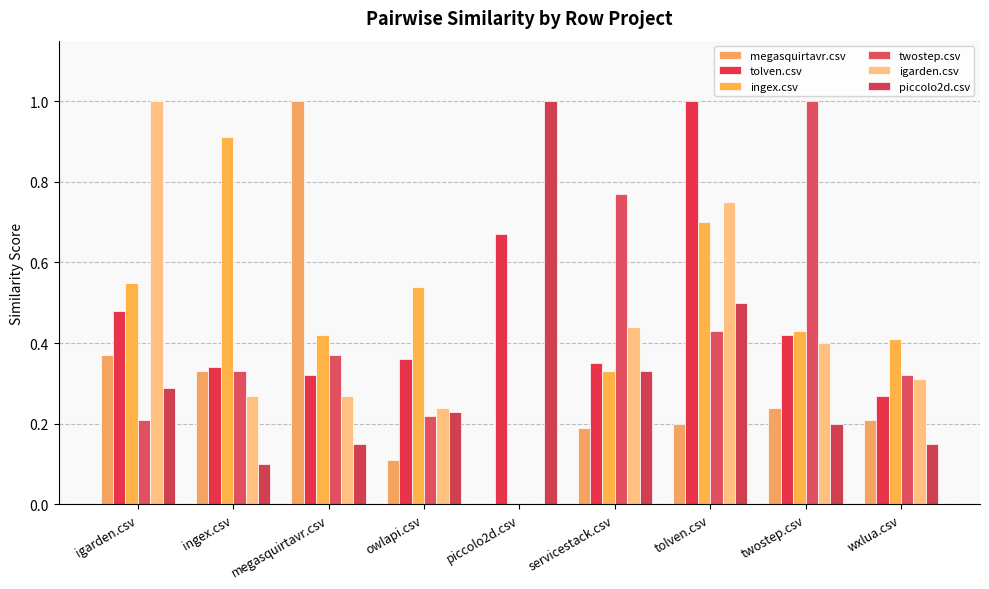

How many twostep.csv values are between 0 and 1?

9